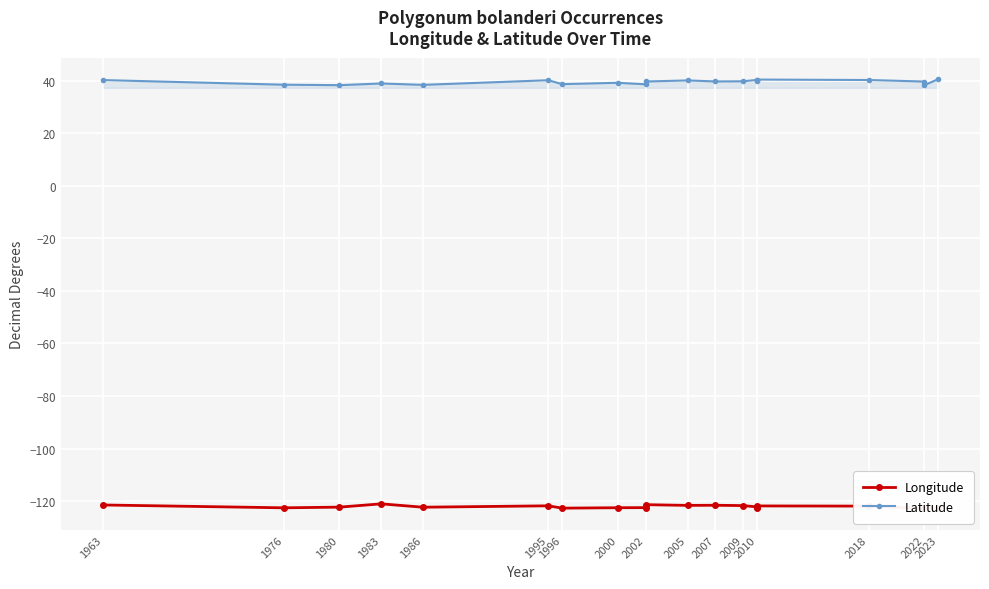

Is the value of Longitude at 1986 greater than the value of Latitude at 2002?

No